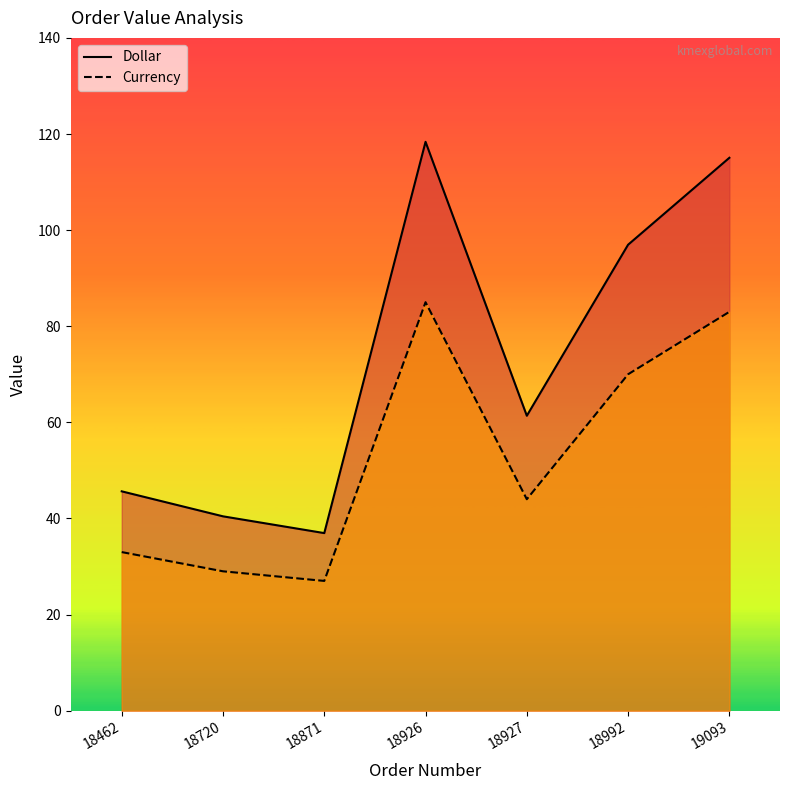

Where is the first local minimum for Dollar?

18871